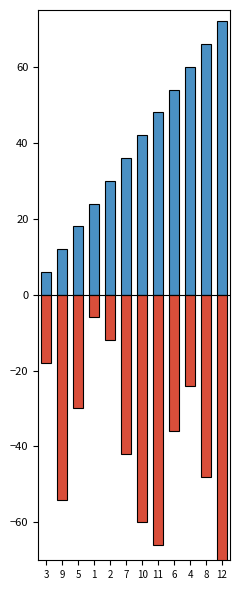

What is the label of the 9th bar from the right?

1